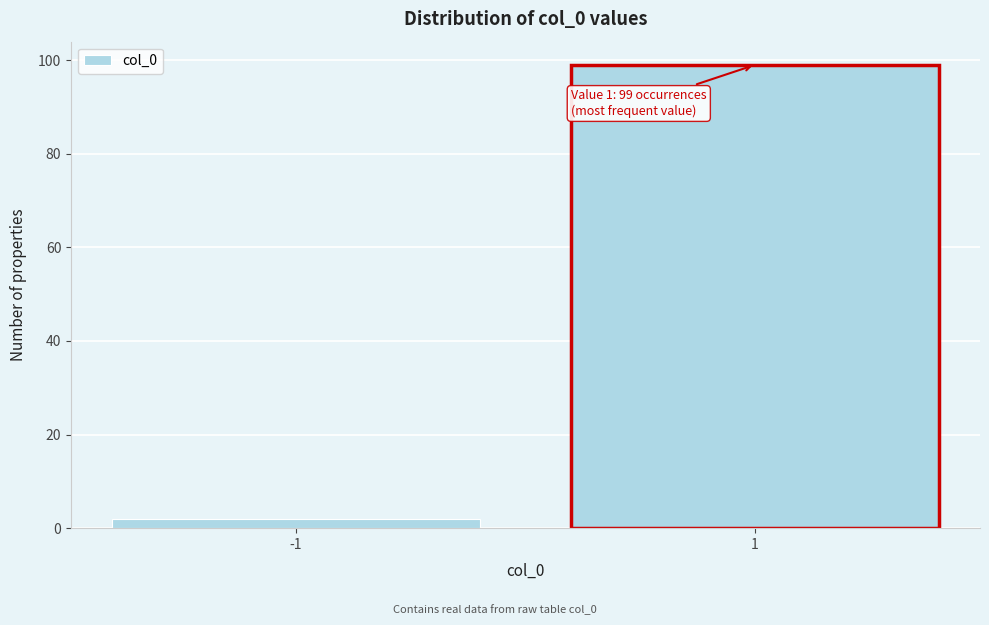

Reading left to right, what are all the values shown in this chart?

-1=2	1=99